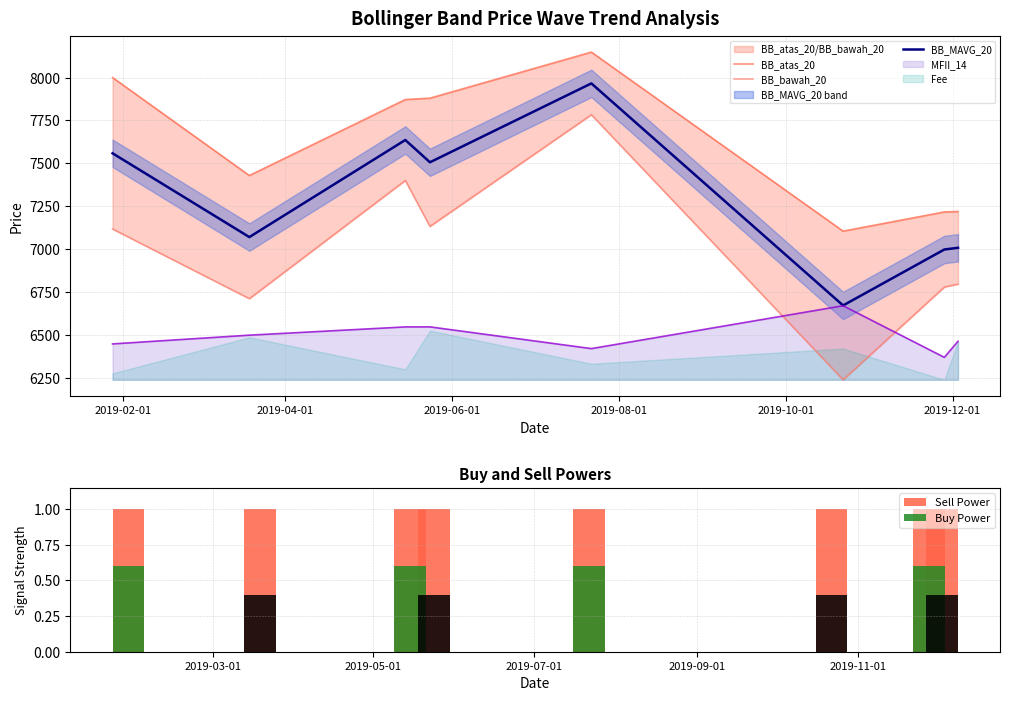

Reading right to left, what are all the values shown in this chart?

BB_atas_20: 7219.1	7216.5	7104.6	8148.8	7880.0	7872.1	7429.0	8000.4
BB_bawah_20: 6795.9	6778.5	6237.9	7783.7	7132.5	7400.4	6711.0	7117.1
BB_MAVG_20: 7007.5	6997.5	6671.2	7966.2	7506.2	7636.2	7070.0	7558.8
Sell Power: 1.0	1.0	1.0	1.0	1.0	1.0	1.0	1.0
Buy Power: 0.4	0.6	0.4	0.6	0.4	0.6	0.4	0.6